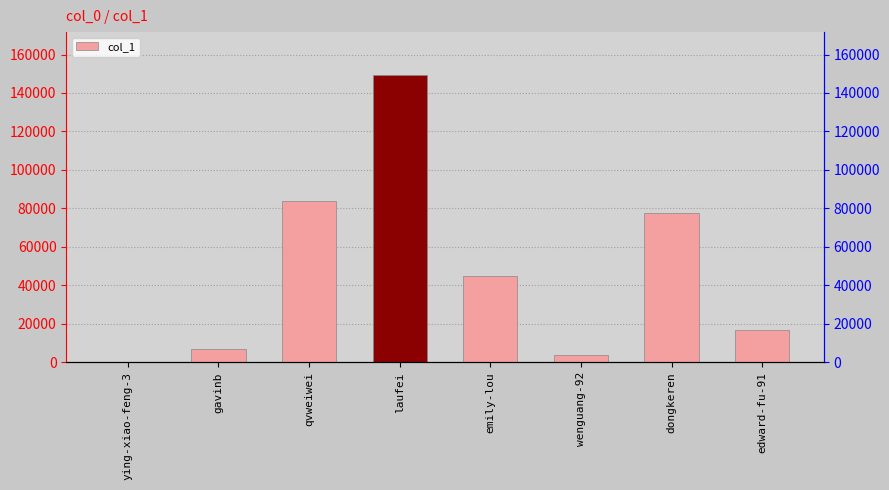

What is the change in value from laufei to wenguang-92?

-145621